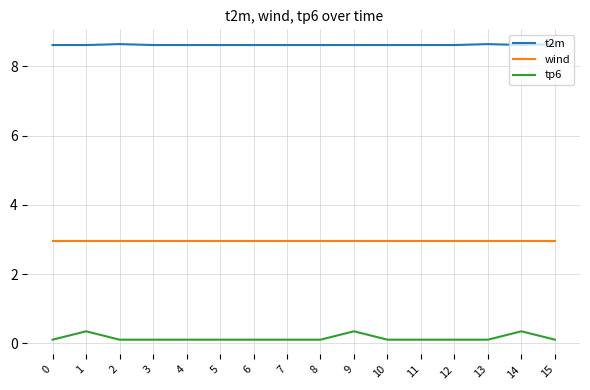

Reading left to right, list all the values displayed in this chart.

t2m: 8.6	8.6	8.6	8.6	8.6	8.6	8.6	8.6	8.6	8.6	8.6	8.6	8.6	8.6	8.6	8.6
wind: 3.0	3.0	3.0	3.0	3.0	3.0	3.0	3.0	3.0	3.0	3.0	3.0	3.0	3.0	3.0	3.0
tp6: 0.1	0.3	0.1	0.1	0.1	0.1	0.1	0.1	0.1	0.3	0.1	0.1	0.1	0.1	0.3	0.1